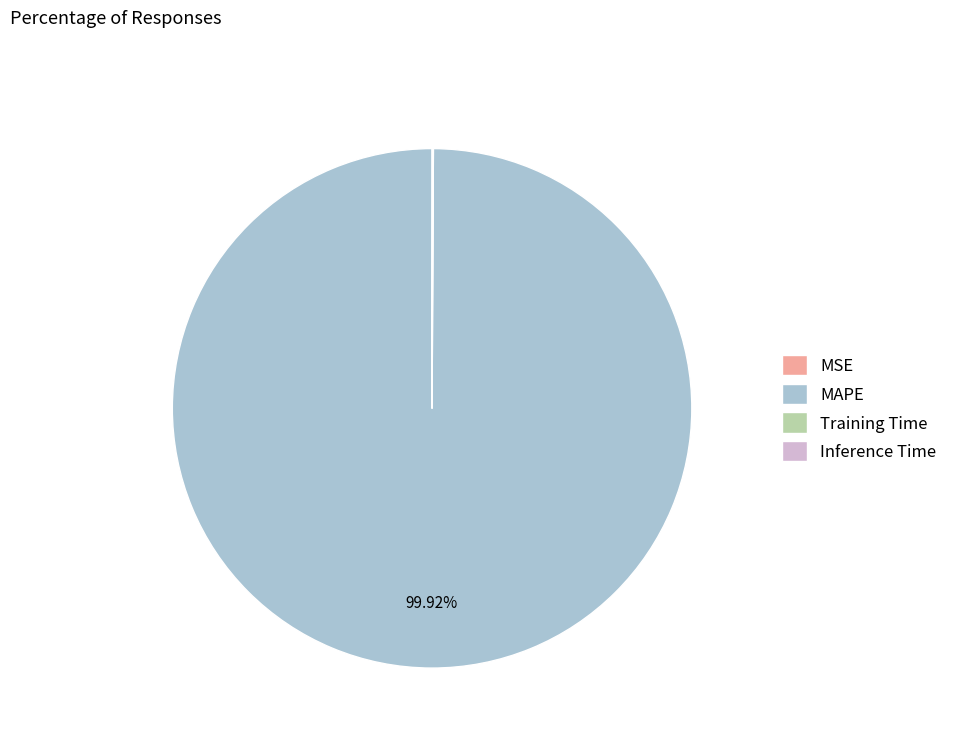

Is there a majority slice in this chart?

Yes